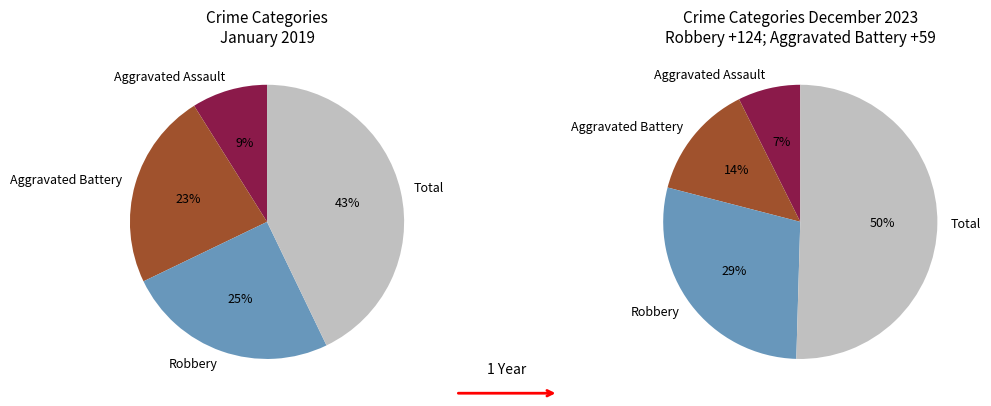

Does Robbery represent more than half of the total?

No